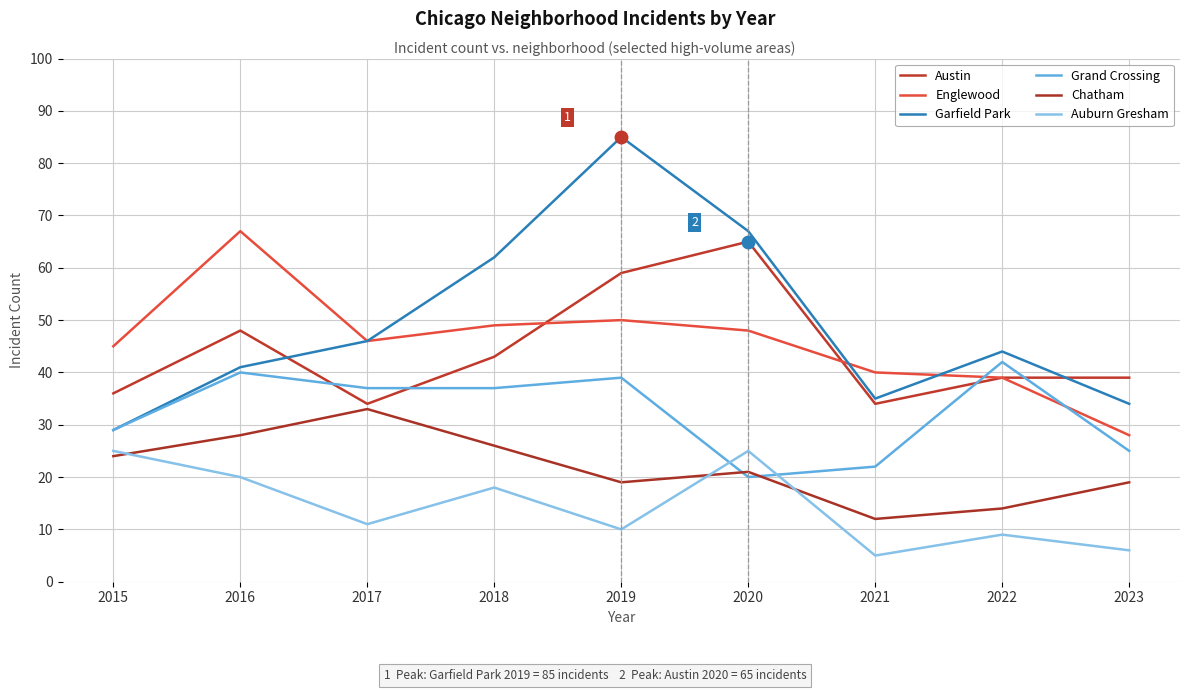

Which label corresponds to the smallest value in the chart?

2021